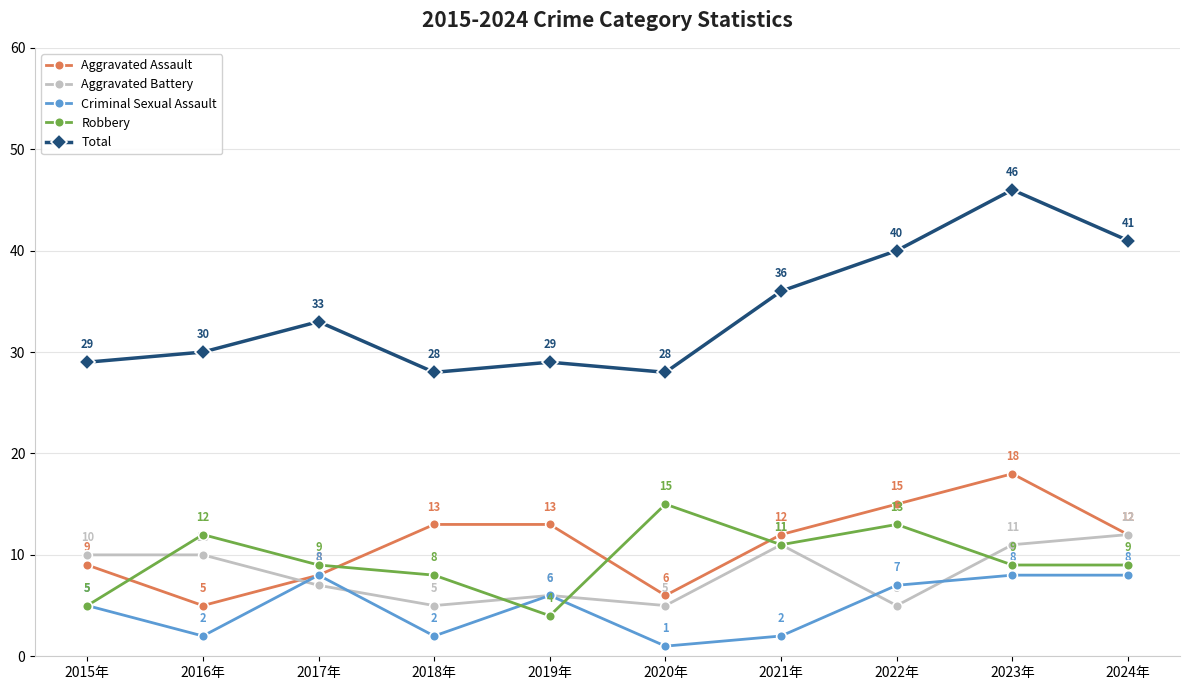

True or false: Aggravated Battery has a value of 12 at 2024年.

True